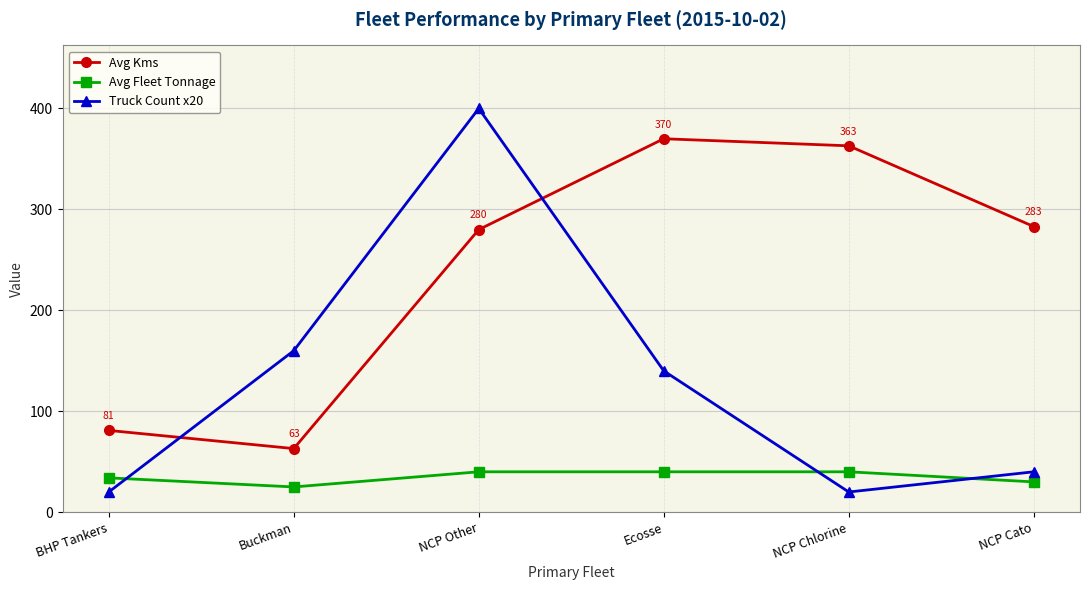

Reading right to left, transcribe all the data shown in this chart.

Avg Kms: NCP Cato=283	NCP Chlorine=363	Ecosse=370	NCP Other=280	Buckman=63	BHP Tankers=81
Avg Fleet Tonnage: NCP Cato=30	NCP Chlorine=40	Ecosse=40	NCP Other=40	Buckman=25	BHP Tankers=34
Truck Count x20: NCP Cato=40	NCP Chlorine=20	Ecosse=140	NCP Other=400	Buckman=160	BHP Tankers=20